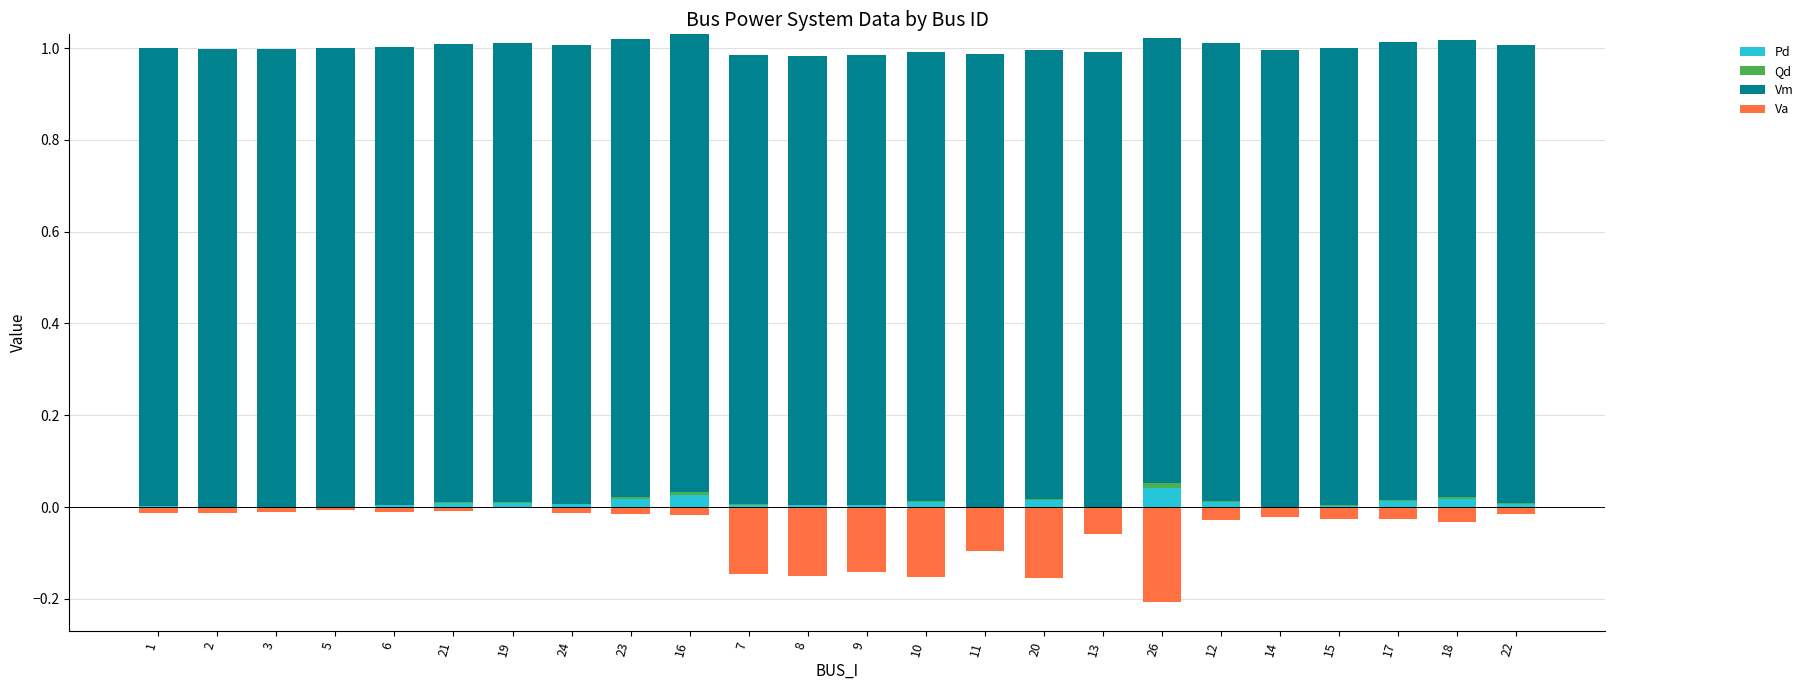

Is the value of Pd at 12 greater than the value of Vm at 8?

No